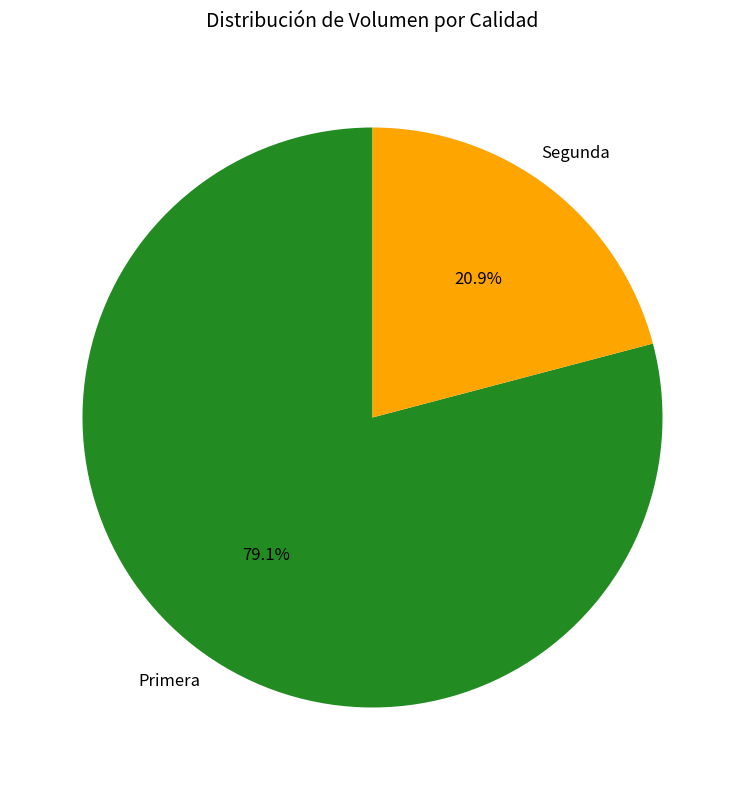

Count the number of slices in the pie.

2